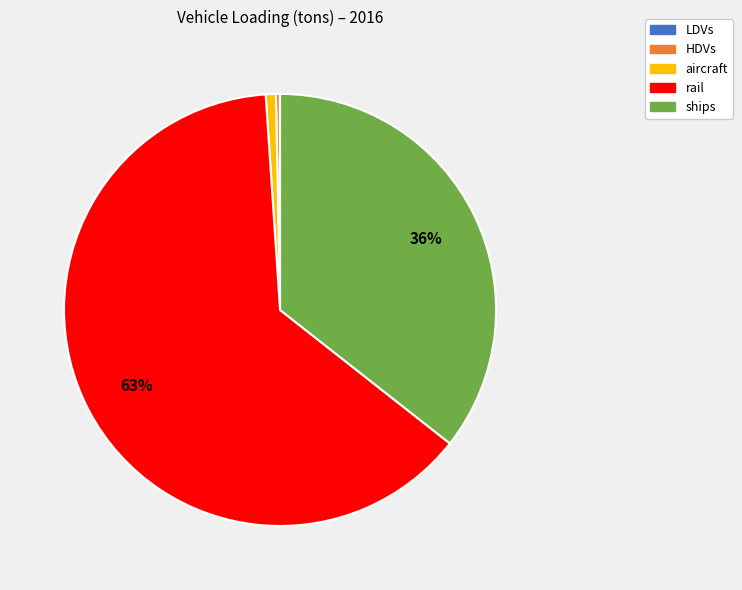

To the nearest percent, what percentage of the pie is aircraft?

1%